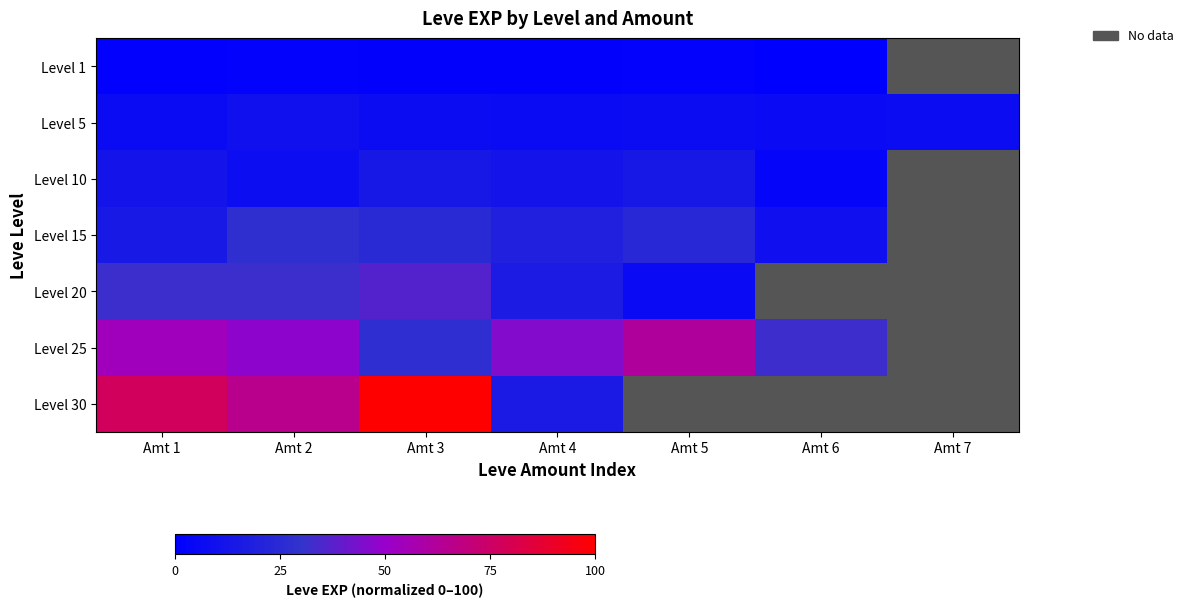

True or false: Level 5 has a value of 3.5 at Amt 3.

False